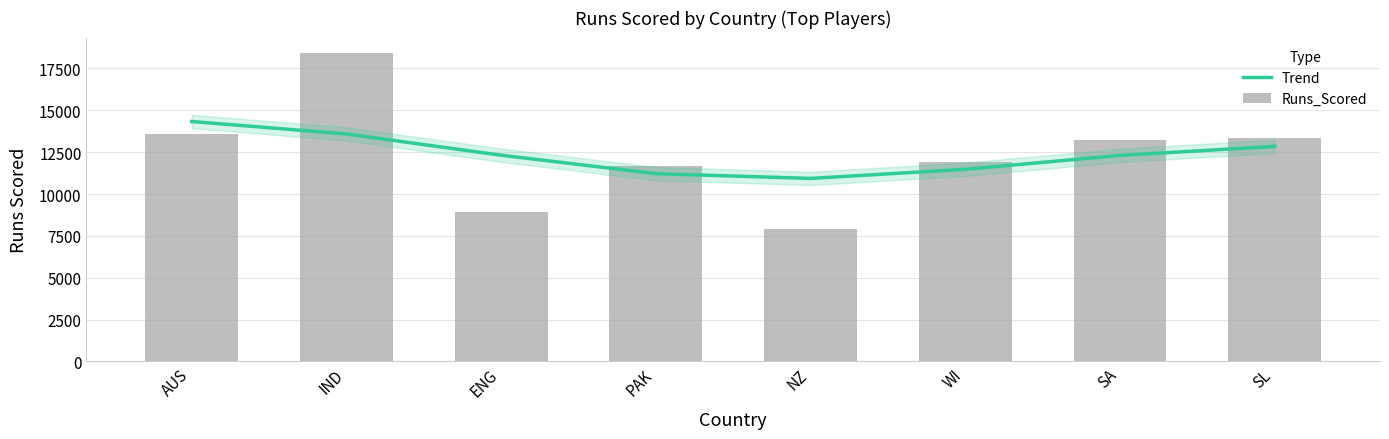

Reading left to right, transcribe all the data shown in this chart.

Trend: 14333	13589	12319	11217	10934	11479	12307	12846
Runs_Scored: 13589	18426	8900	11701	7929	11912	13206	13364